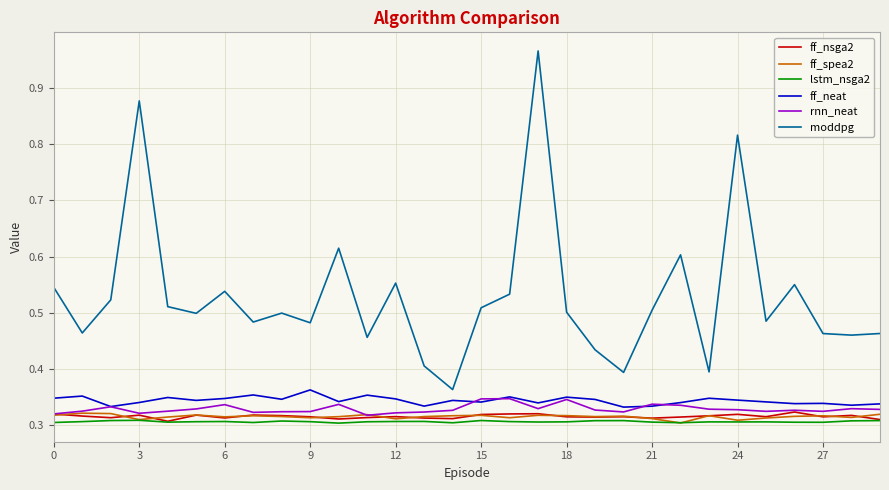

True or false: moddpg has more than 1 interior local peaks.

True